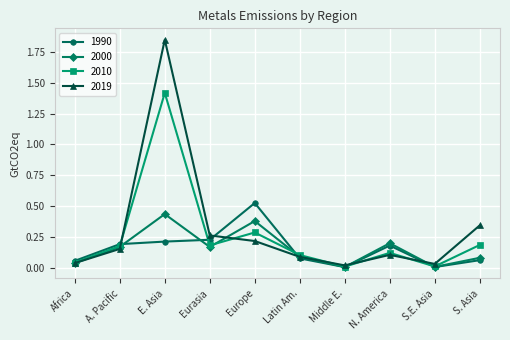

How many interior local valleys does the 2019 series have?

2